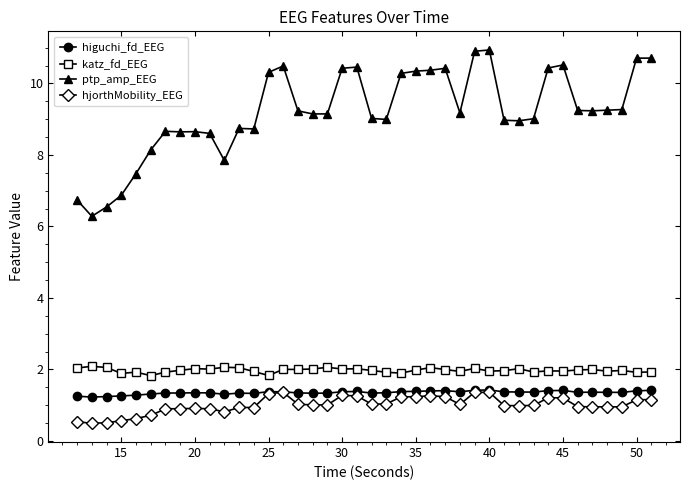

True or false: higuchi_fd_EEG and ptp_amp_EEG cross at least once.

False